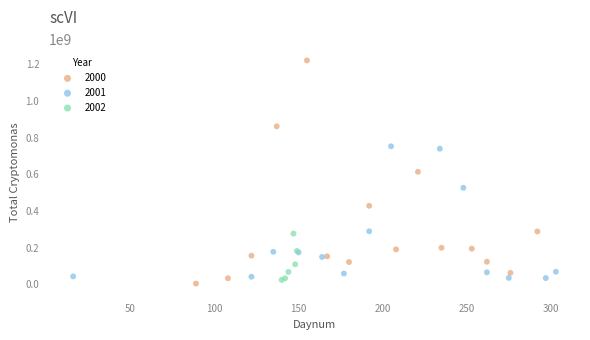

Which series contains the highest Y value?

2000